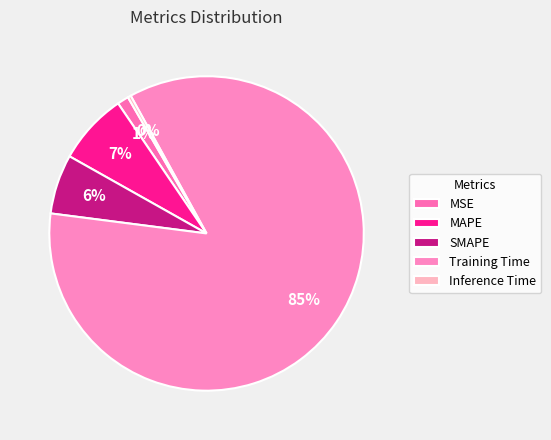

How many segments does this pie chart have?

5